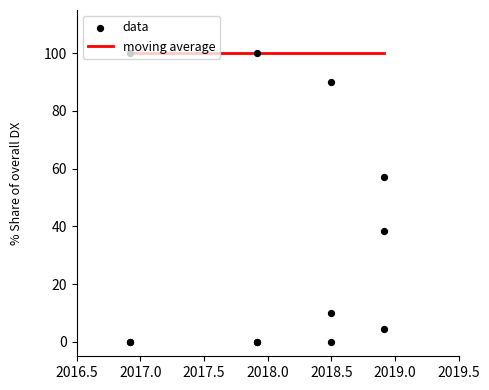

Which series has the largest total across all categories?

data